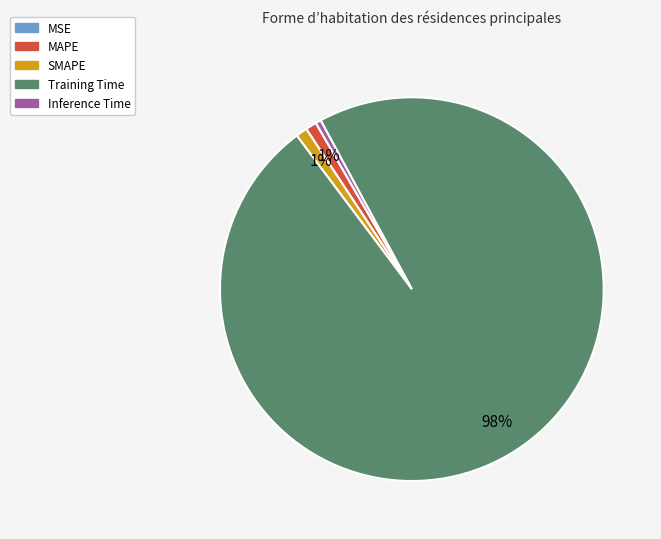

What is the largest slice in the pie chart?

Training Time